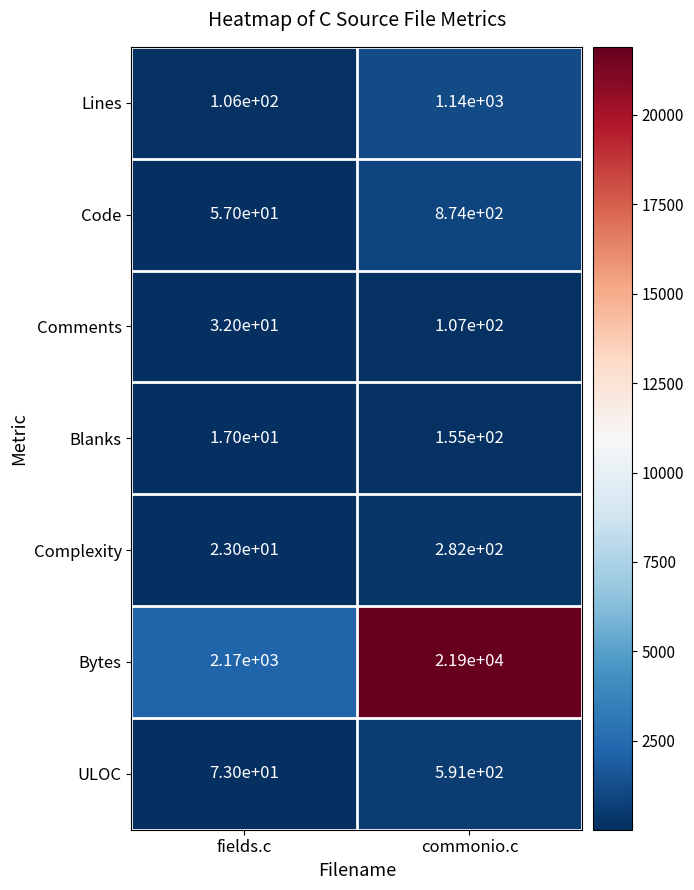

What is the approximate value of Lines at fields.c, to the nearest 50?

100